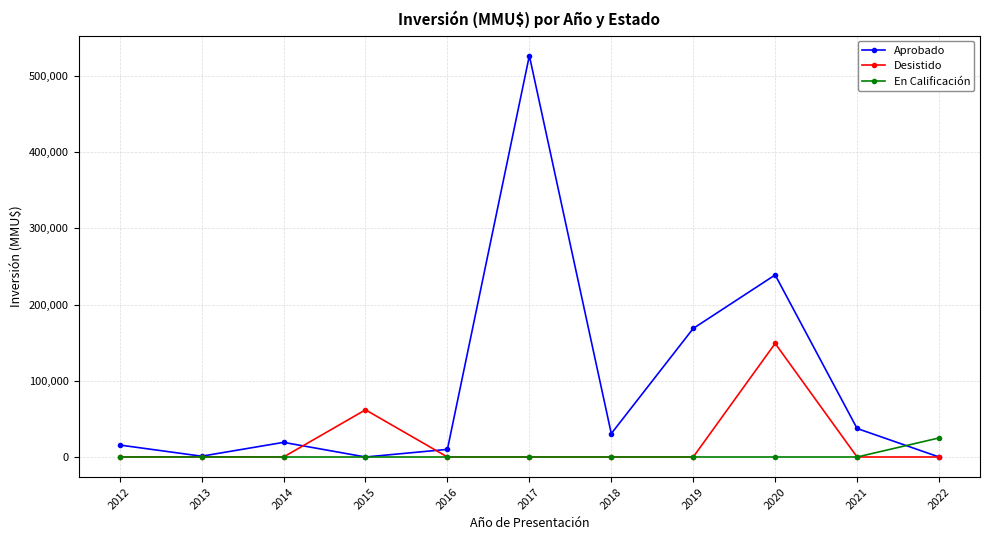

Does the chart display data point markers on the line(s)?

Yes